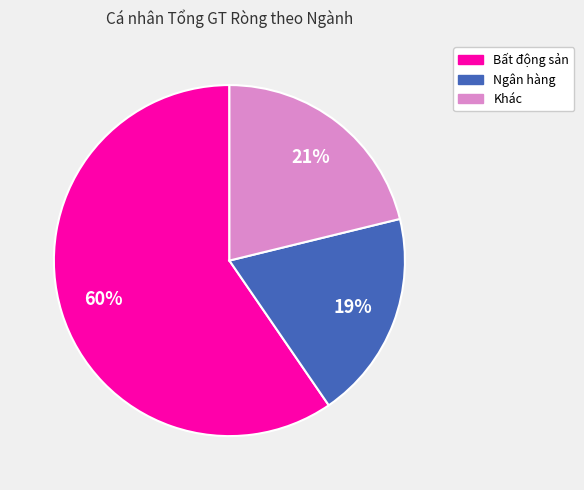

Combined, do Bất động sản and Khác account for over 50%?

Yes